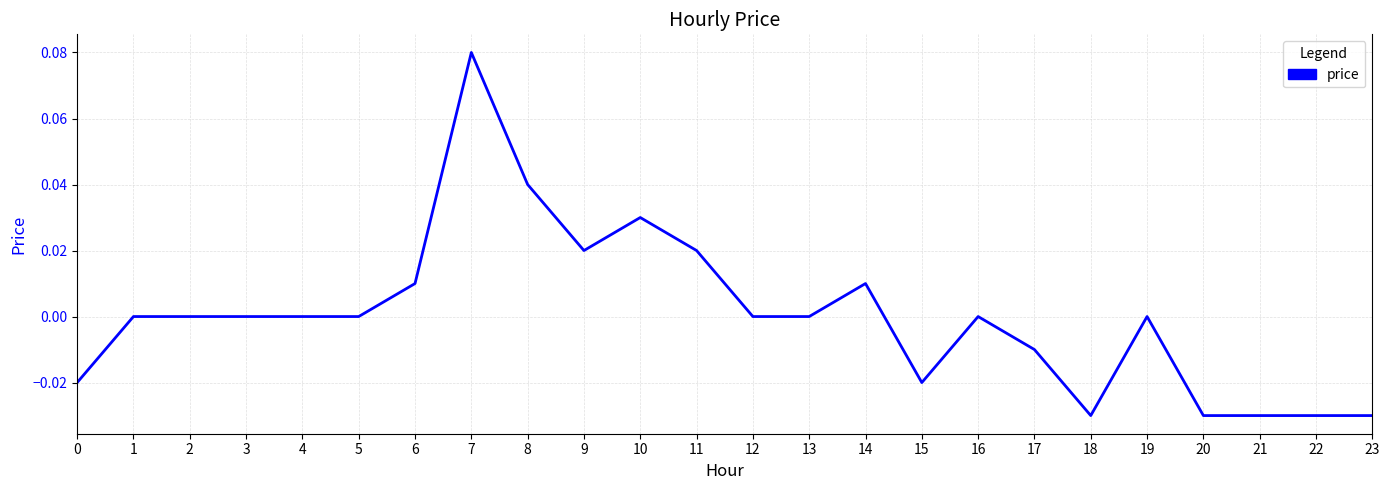

Which label corresponds to the largest value in the chart?

7